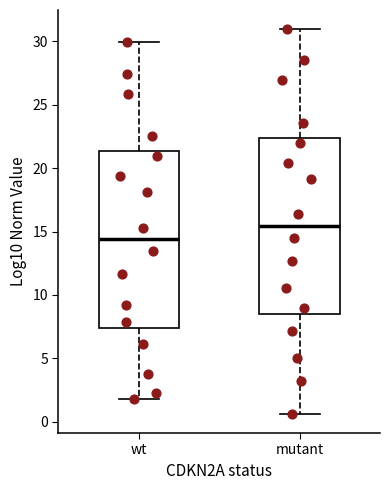

Which box has the lowest median line?

wt